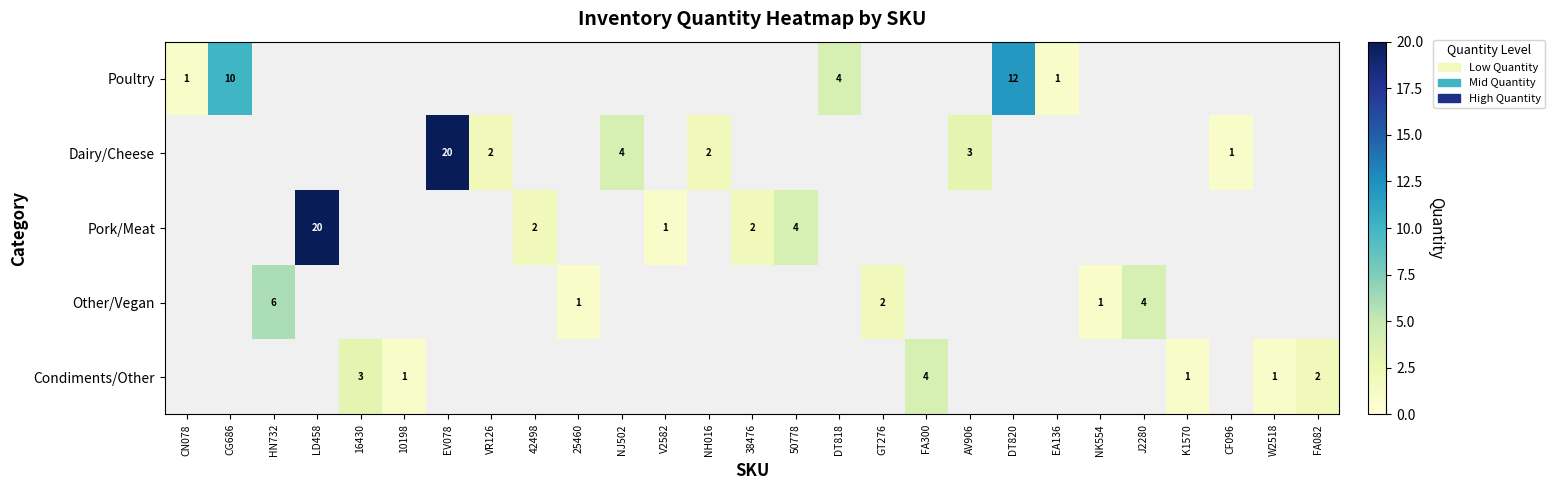

Is it true that Dairy/Cheese equals 13 at EV078?

False